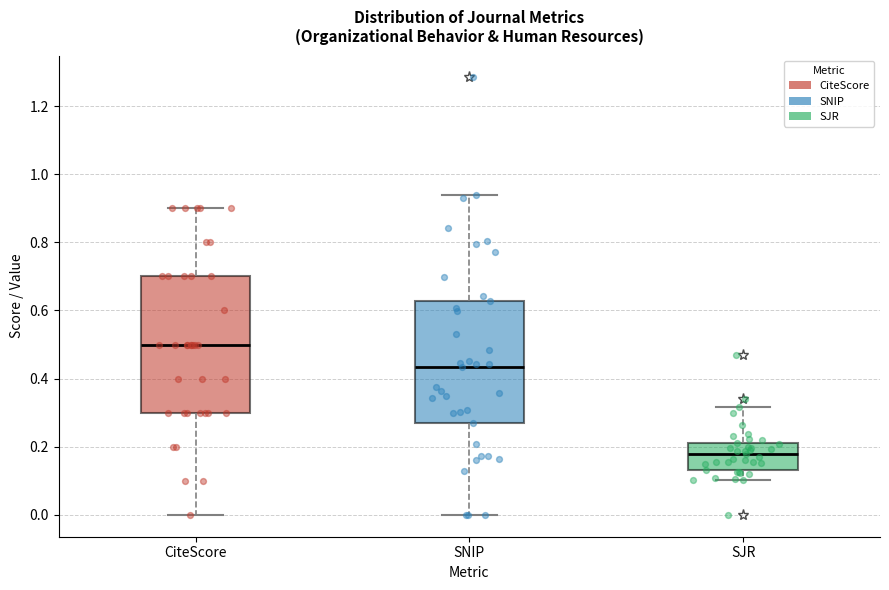

Reading left to right, read every box against the y-axis: the position of its median line, the range the box covers, and the ends of its whiskers. The values are not printed on the chart, so give them approximately, as read against the axis.

CiteScore: median 0.50, box 0.30 to 0.70, whiskers 0.00 to 0.90
SNIP: median 0.44, box 0.28 to 0.62, whiskers 0.00 to 0.94
SJR: median 0.18, box 0.14 to 0.22, whiskers 0.10 to 0.32